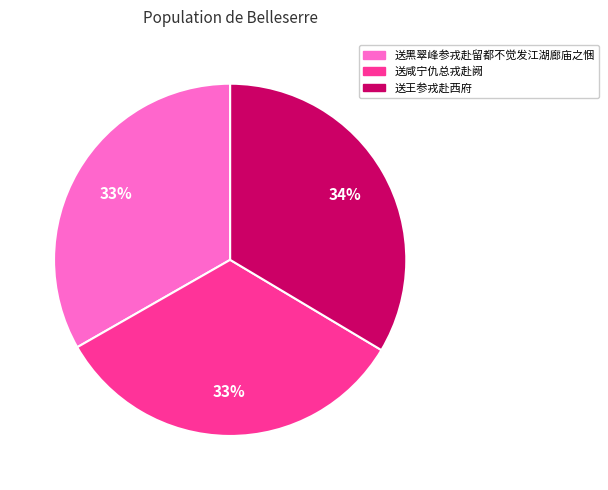

To the nearest percent, what is the combined percentage of 送王参戎赴西府 and 送咸宁仇总戎赴阙?

67%